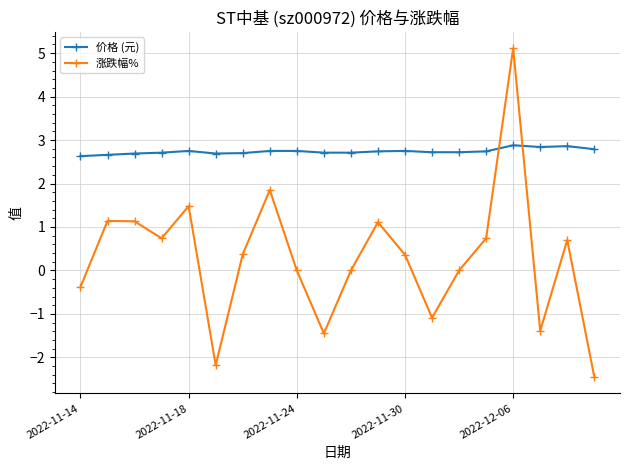

Rank the series by their average value, from highest to lowest.

价格 (元), 涨跌幅%